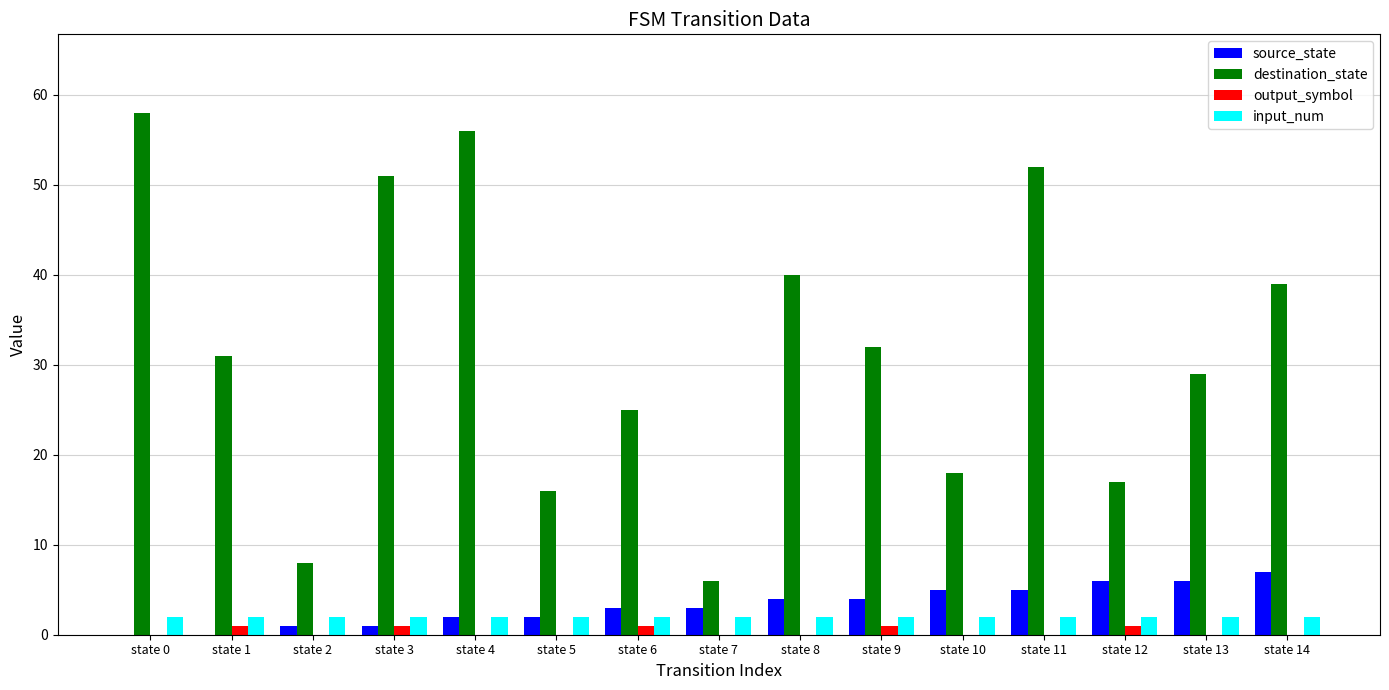

Which category has the highest value in the destination_state series?

state 0